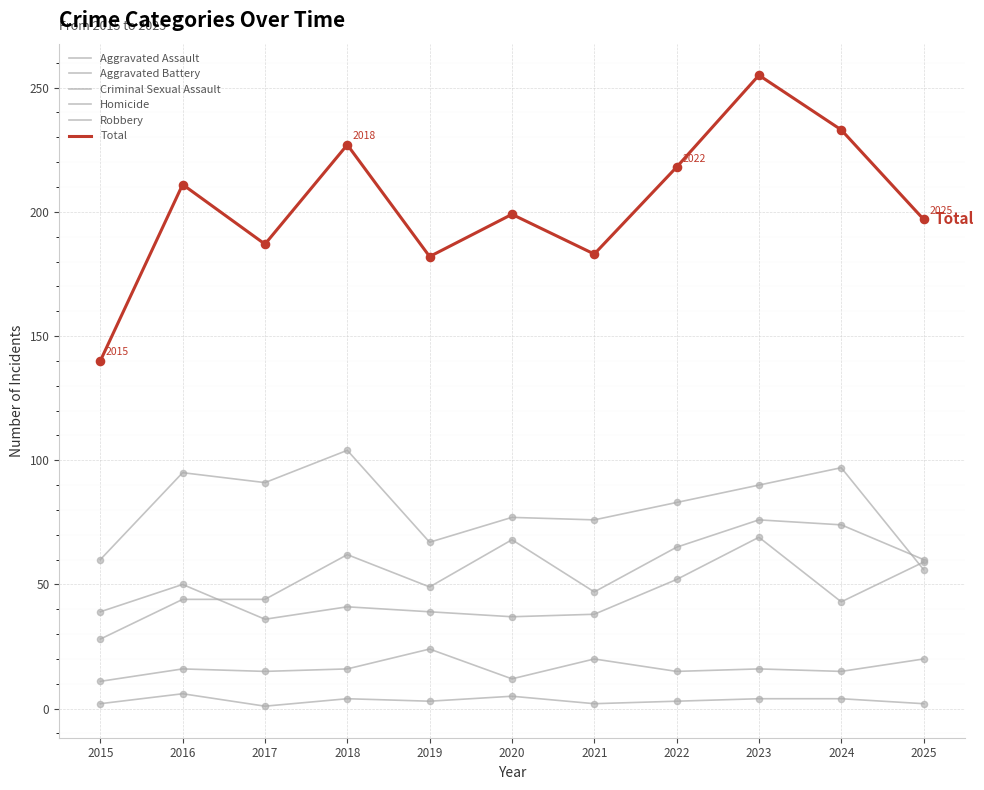

Which series has the largest total across all categories?

Total